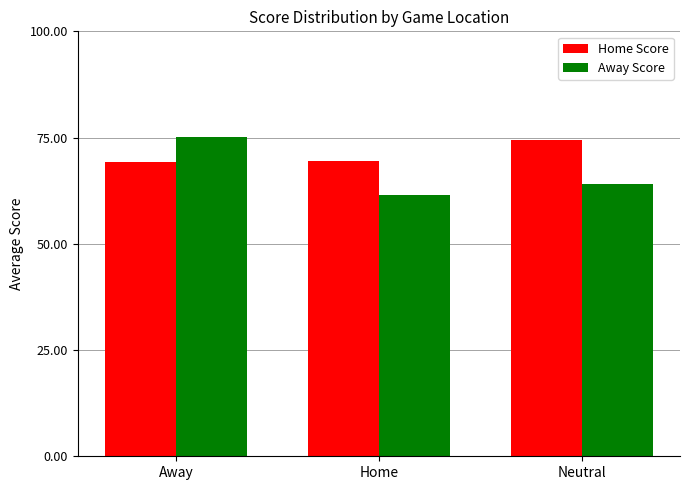

List the series in order of their overall mean, highest first.

Home Score, Away Score